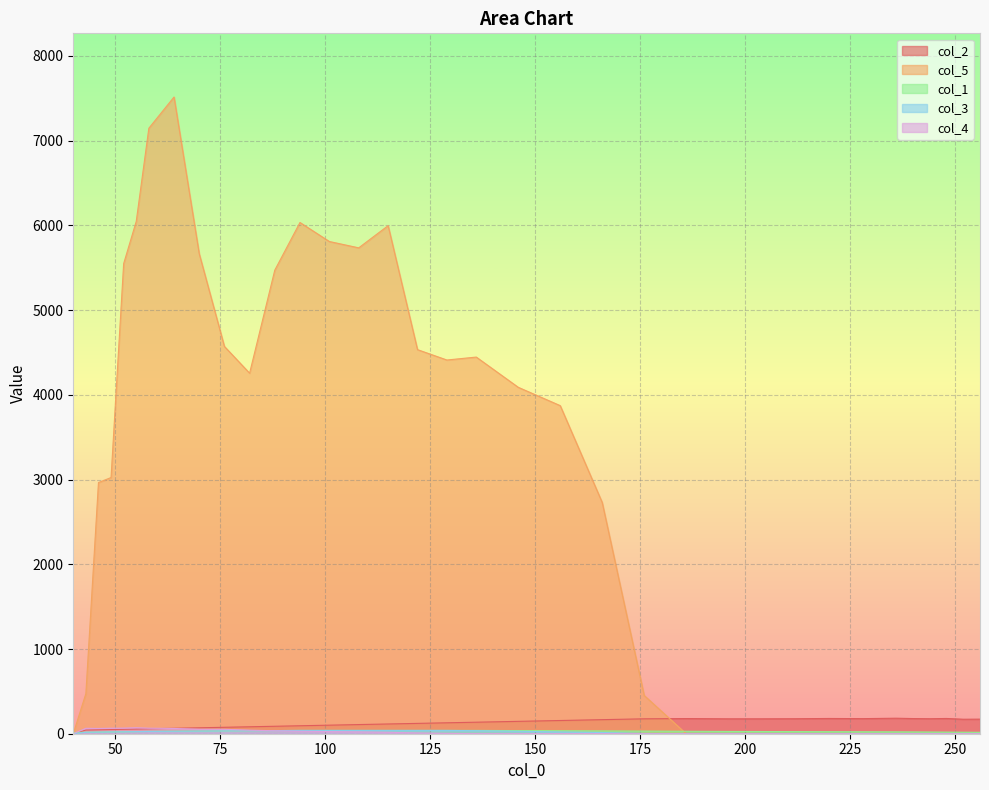

Does the chart display data point markers on the line(s)?

No